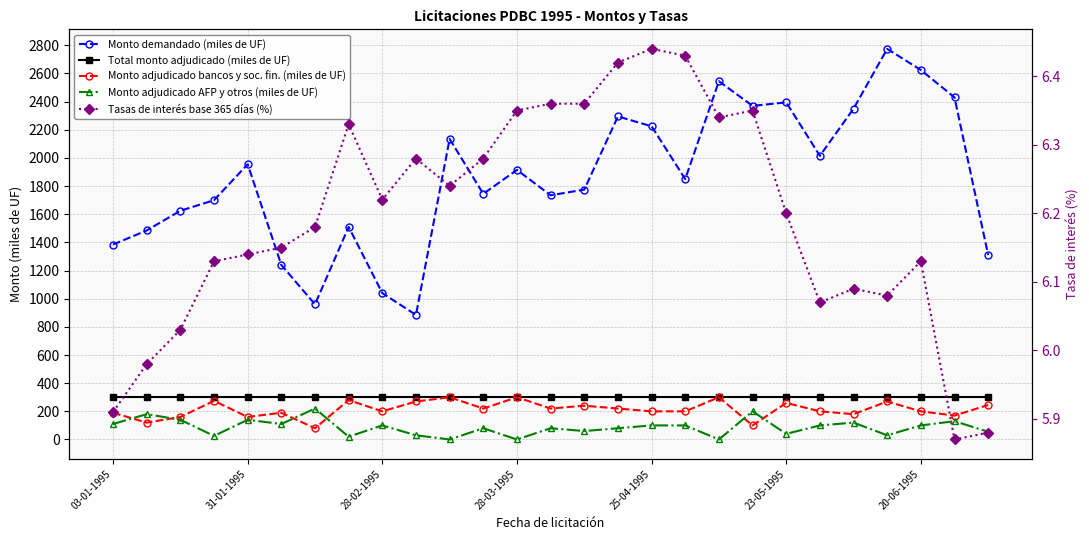

Between 25-04-1995 and 21, which series saw the biggest shift?

Monto demandado (miles de UF)